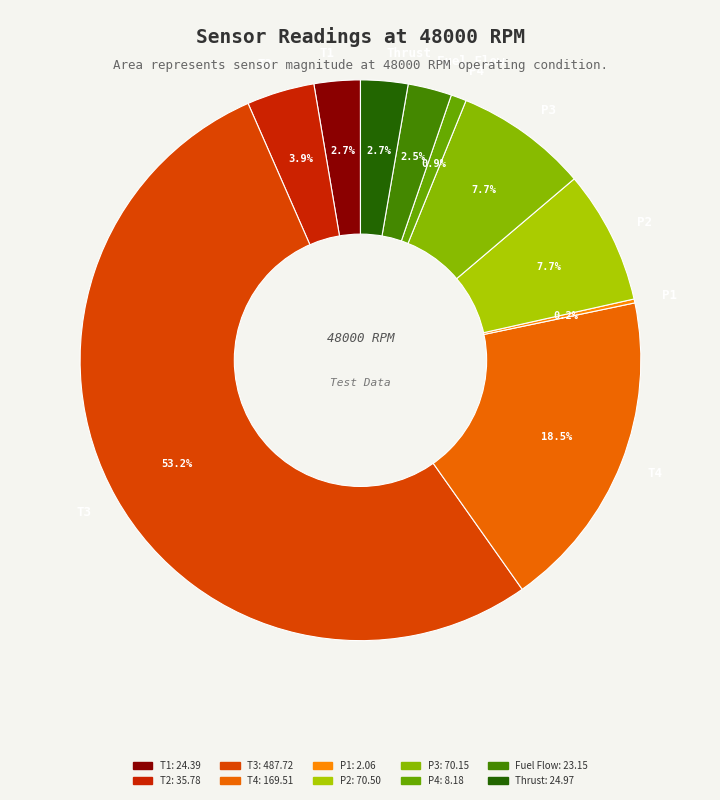

To the nearest percent, what is the difference between the P4 and T3 slice percentages?

52%